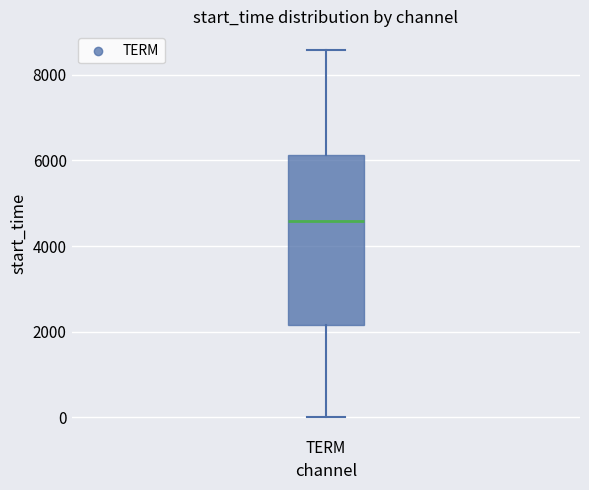

Read this box plot against the y-axis: the position of the median line, the range covered by the box, and the ends of both whiskers. The values are not printed on the chart, so give them approximately, as read against the axis.

median 4600, box 2200 to 6200, whiskers 0 to 8600